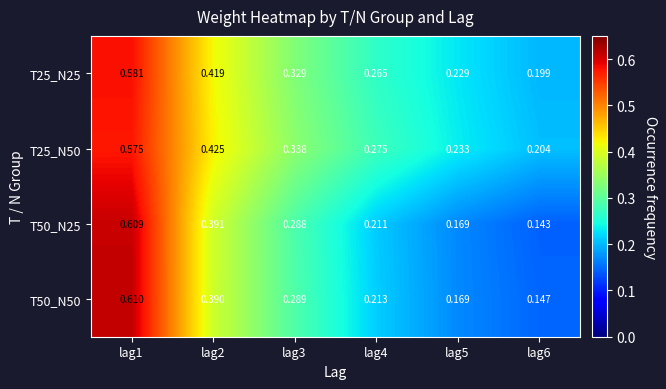

Which label corresponds to the smallest value in the chart?

lag6